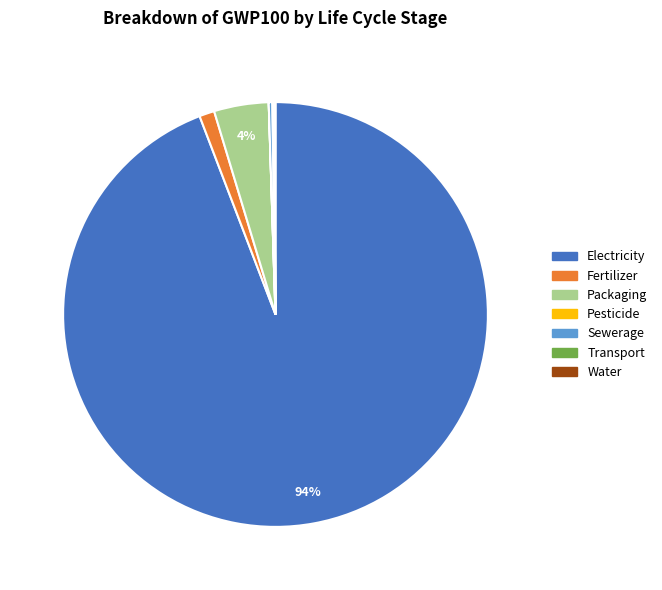

Which slice is the largest?

Electricity